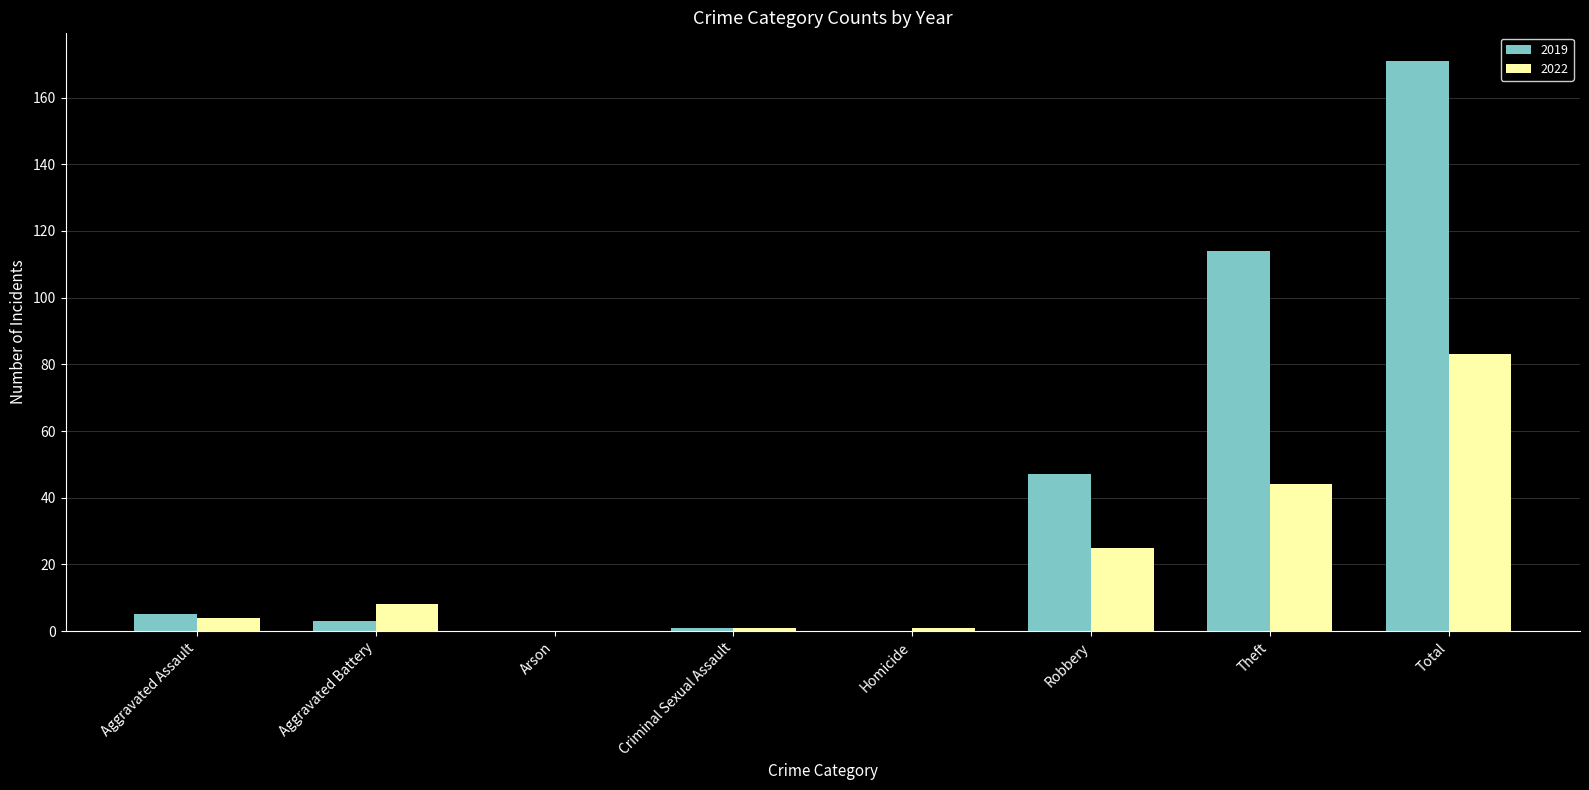

What is the maximum value shown in the chart?

171